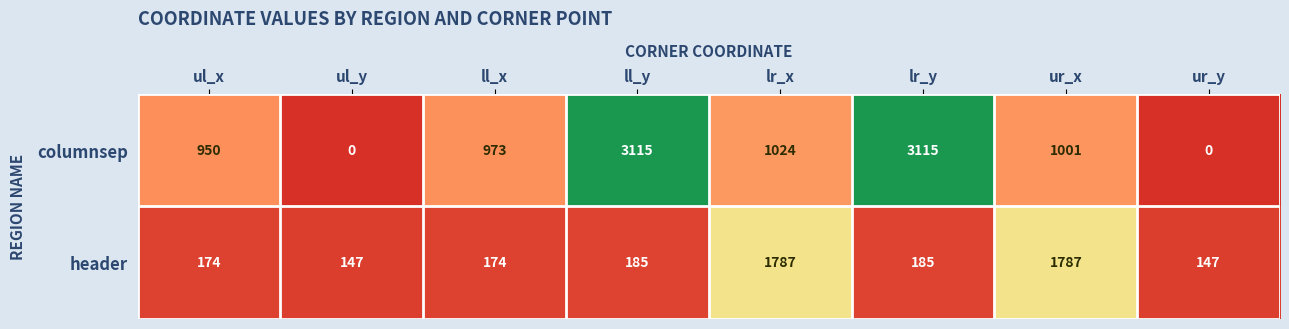

List the series in order of their overall mean, highest first.

columnsep, header